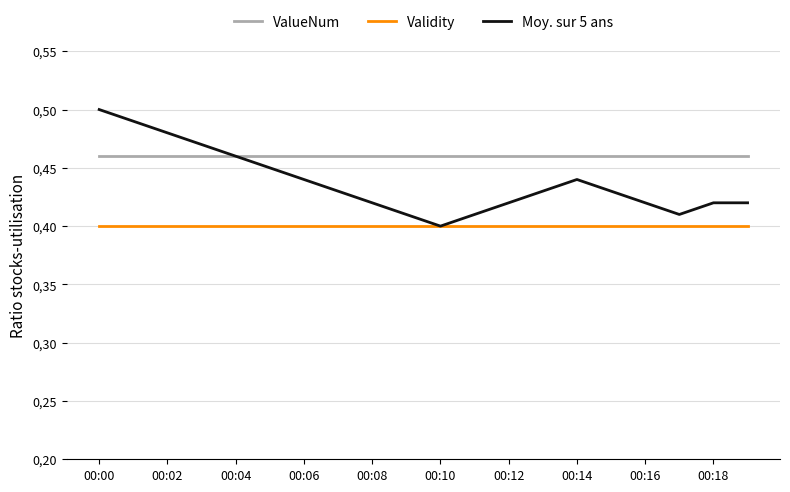

Is this an area chart (filled region under the line)?

No